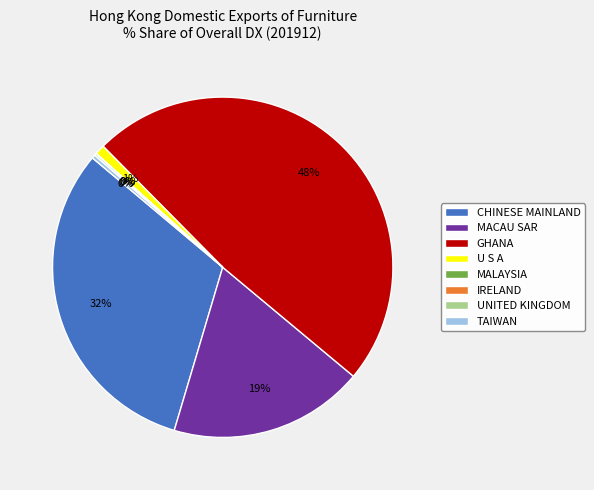

Between TAIWAN and GHANA, which is larger?

GHANA